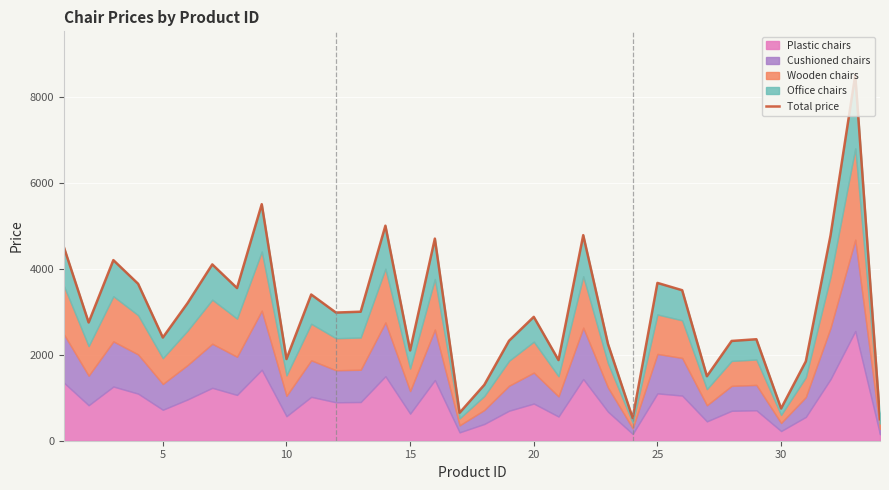

True or false: the data shows 1131 at 30.

False